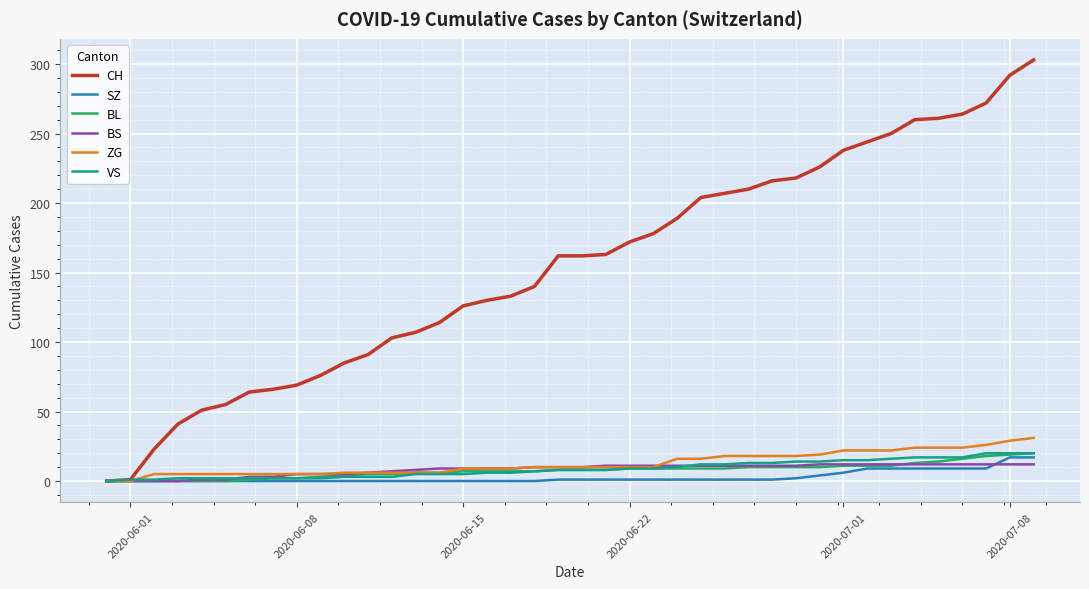

What is the average value of the BS series?

8